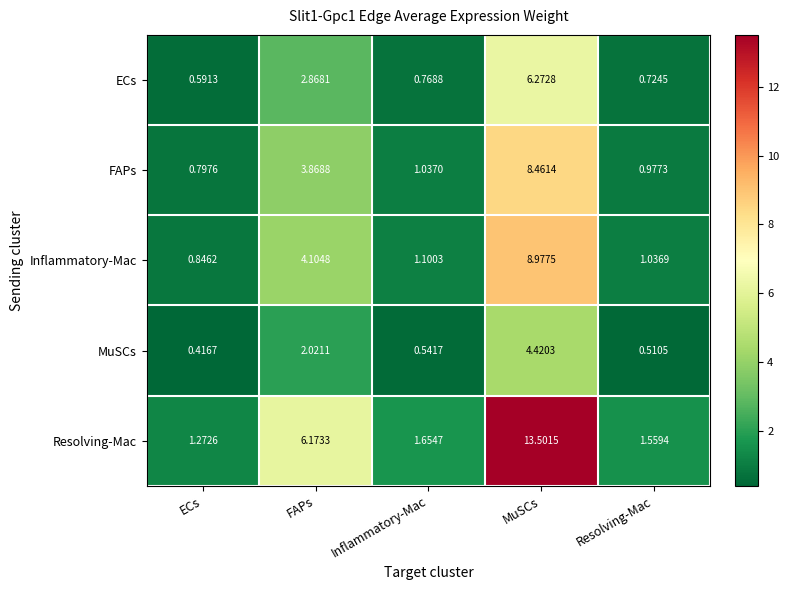

At which label does FAPs first exceed 1?

FAPs